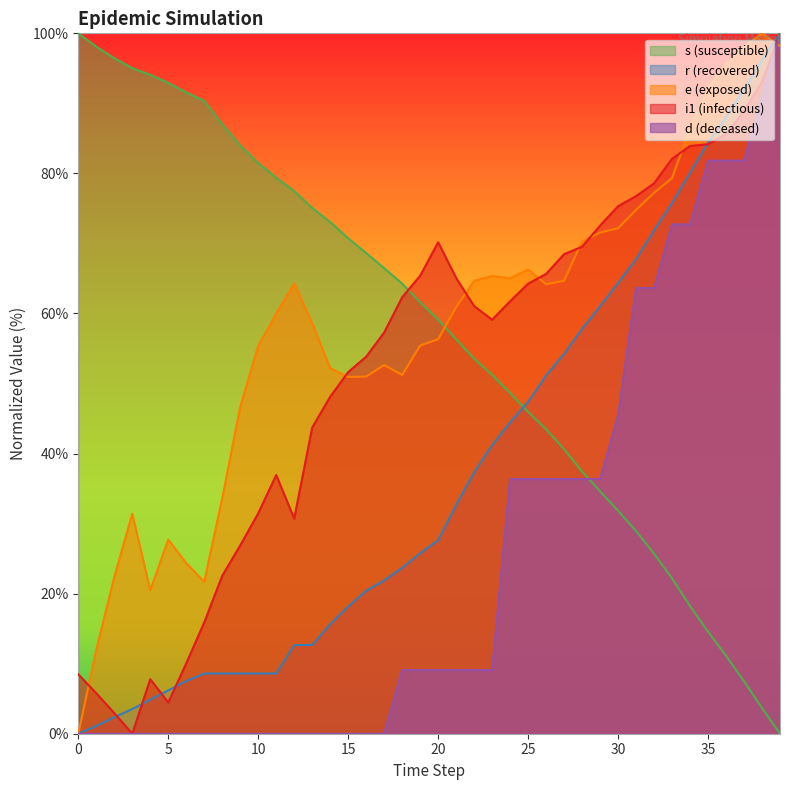

The value of r at 37 is 92.0. True or false?

True